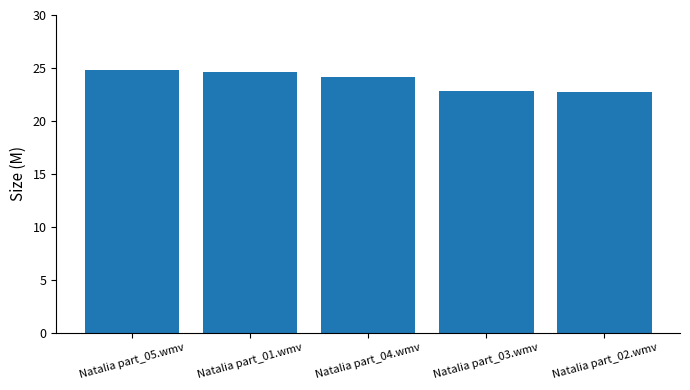

How many bars are there in total?

5